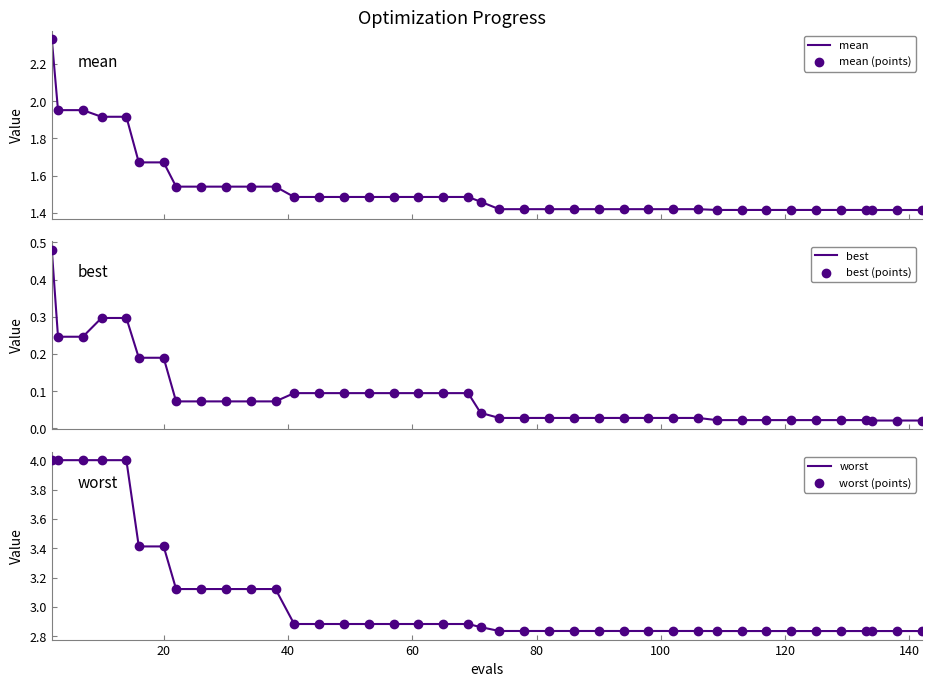

Which series reaches the maximum Y coordinate?

worst